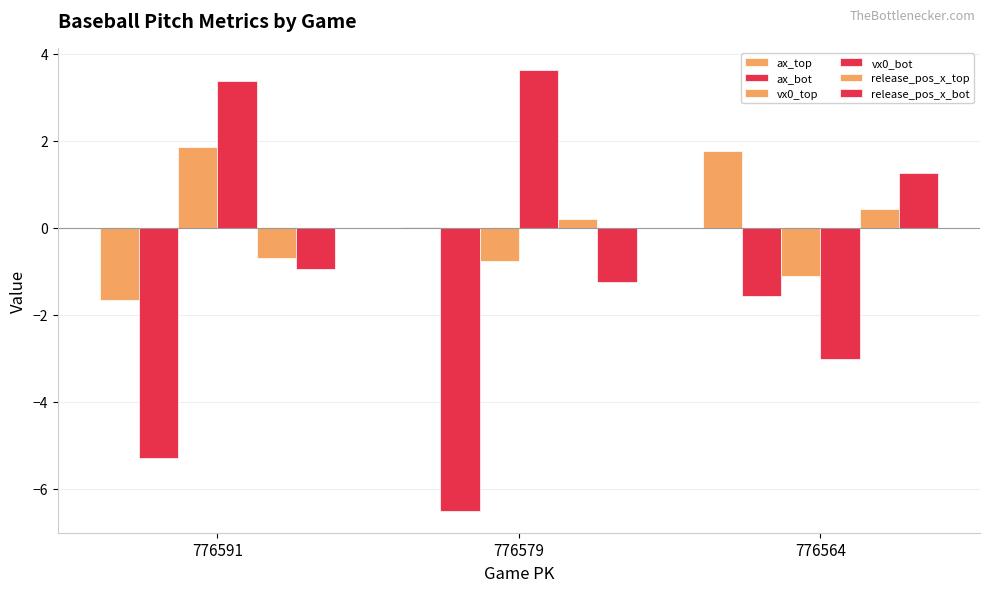

Which series has the largest range (max minus min)?

vx0_bot